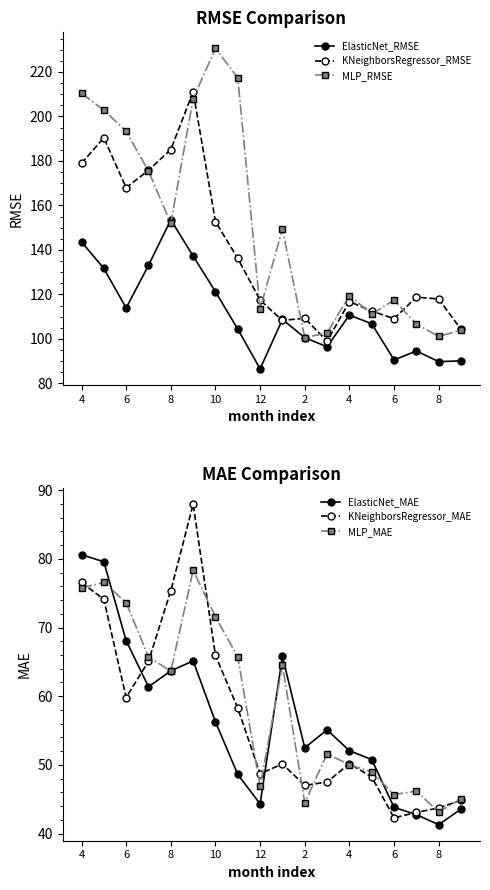

True or false: ElasticNet_RMSE and MLP_MAE intersect in this chart.

False